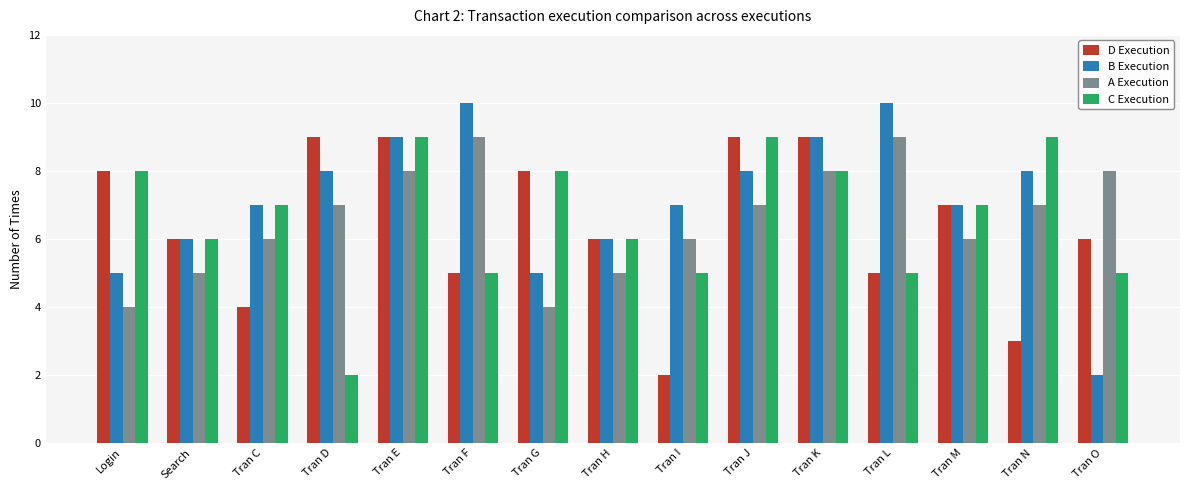

Count the D Execution values in the range 5 to 9.

12